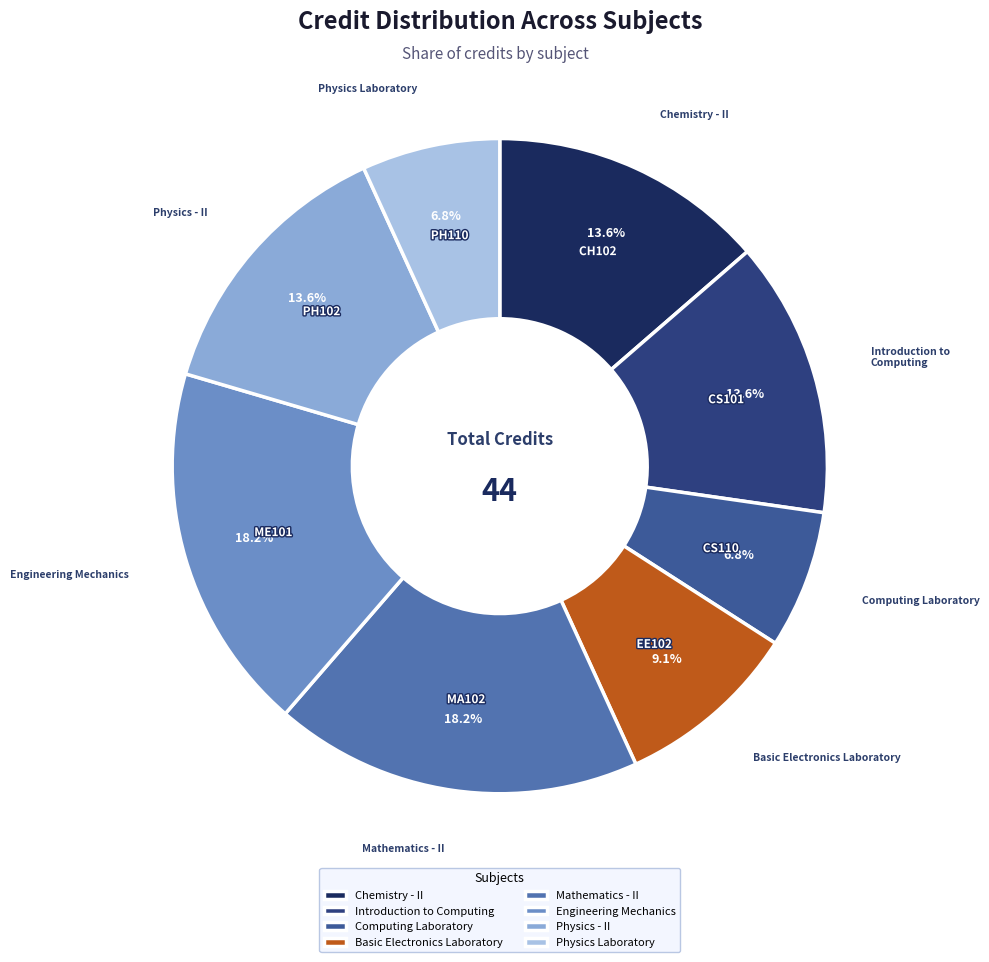

Combined, do Mathematics - II and Chemistry - II account for over 50%?

No